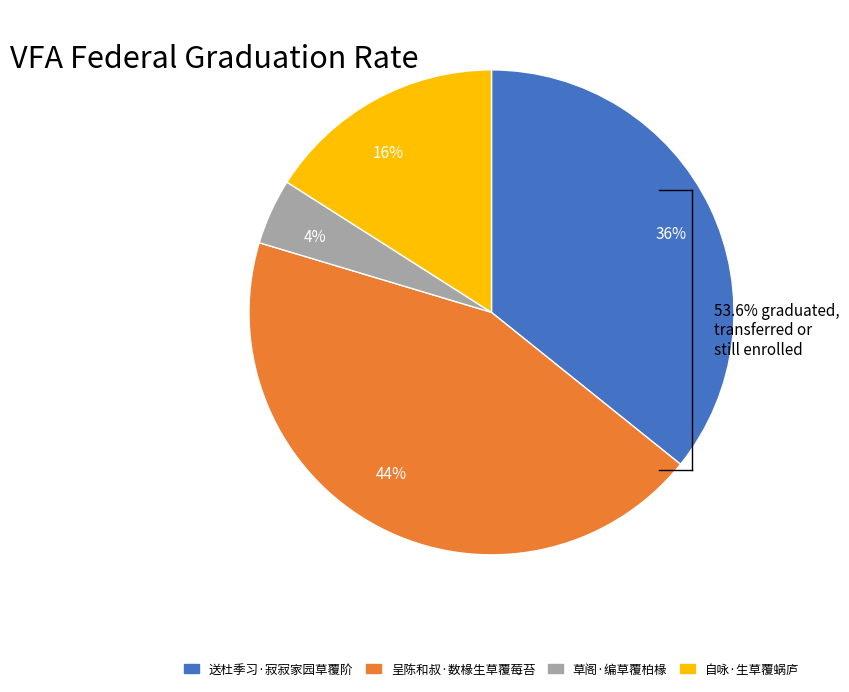

Do 36% and 44% together represent more than half of the pie?

Yes